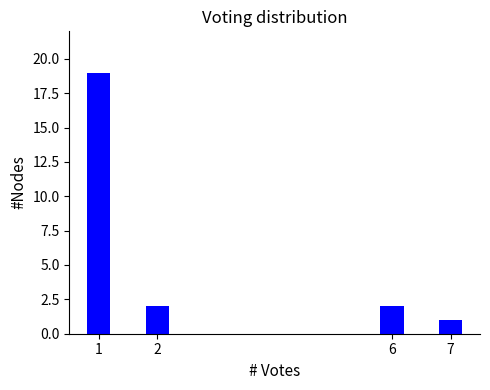

Reading right to left, extract all data points from this chart.

7=1	6=2	2=2	1=19